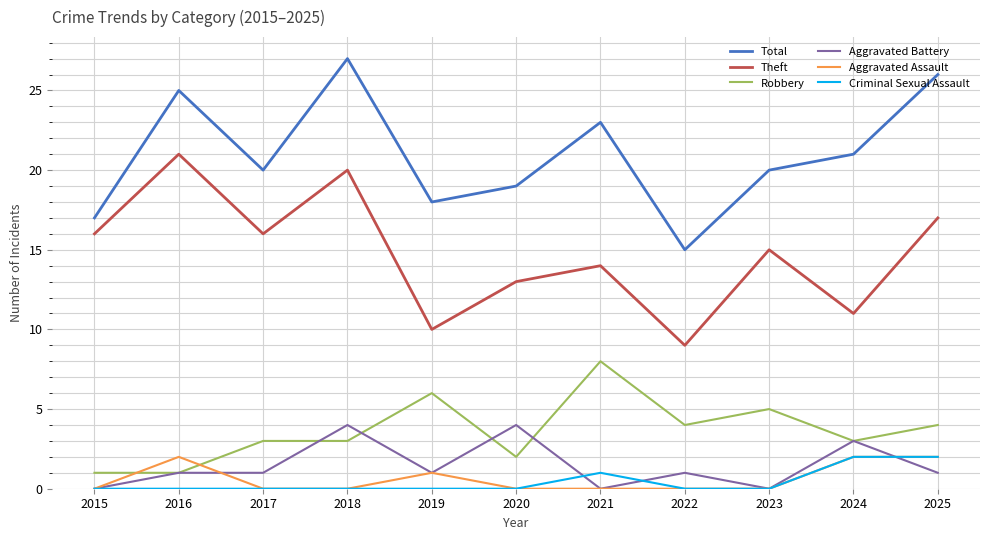

Reading right to left, what are all the values shown in this chart?

Total: 26	21	20	15	23	19	18	27	20	25	17
Theft: 17	11	15	9	14	13	10	20	16	21	16
Robbery: 4	3	5	4	8	2	6	3	3	1	1
Aggravated Battery: 1	3	0	1	0	4	1	4	1	1	0
Aggravated Assault: 2	2	0	0	0	0	1	0	0	2	0
Criminal Sexual Assault: 2	2	0	0	1	0	0	0	0	0	0